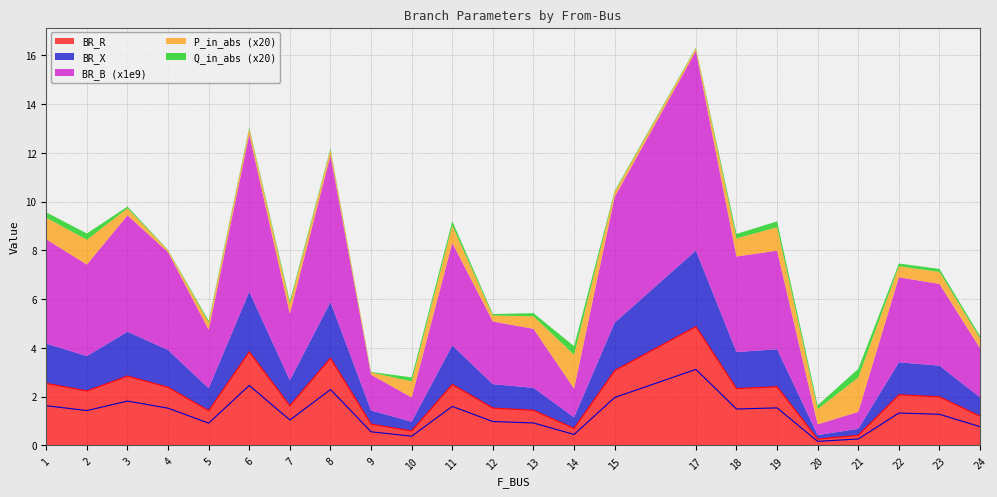

Is it true that BR_R equals 4.5 at 3?

False